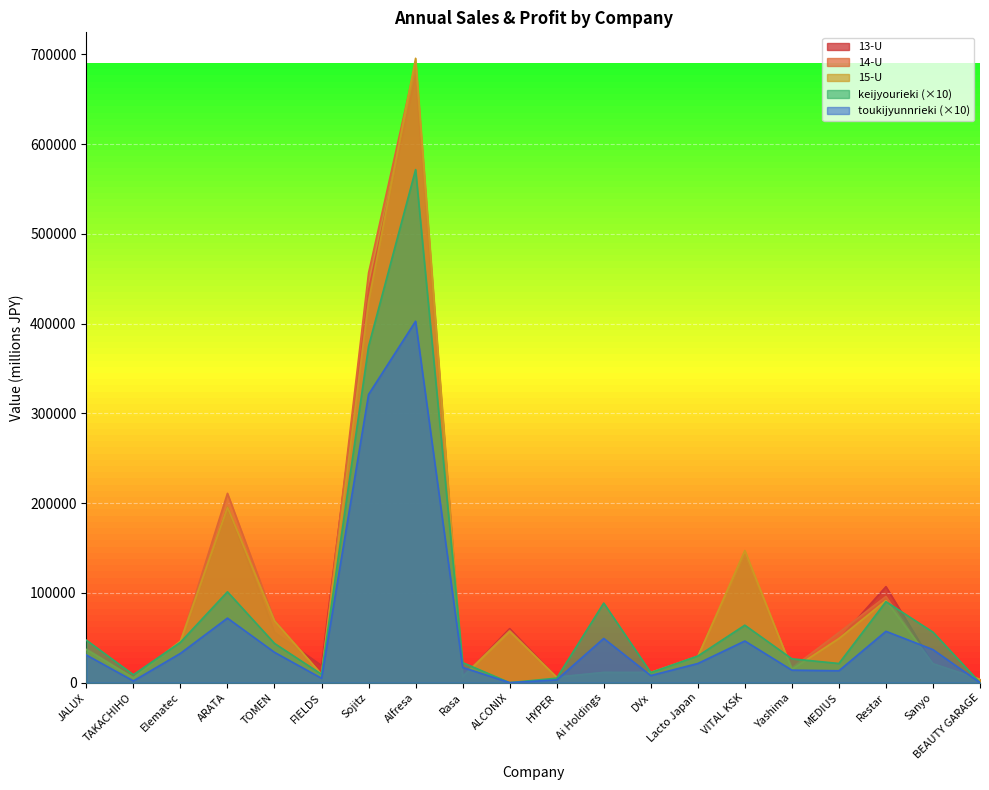

True or false: keijyourieki and 13-U cross at least once.

True